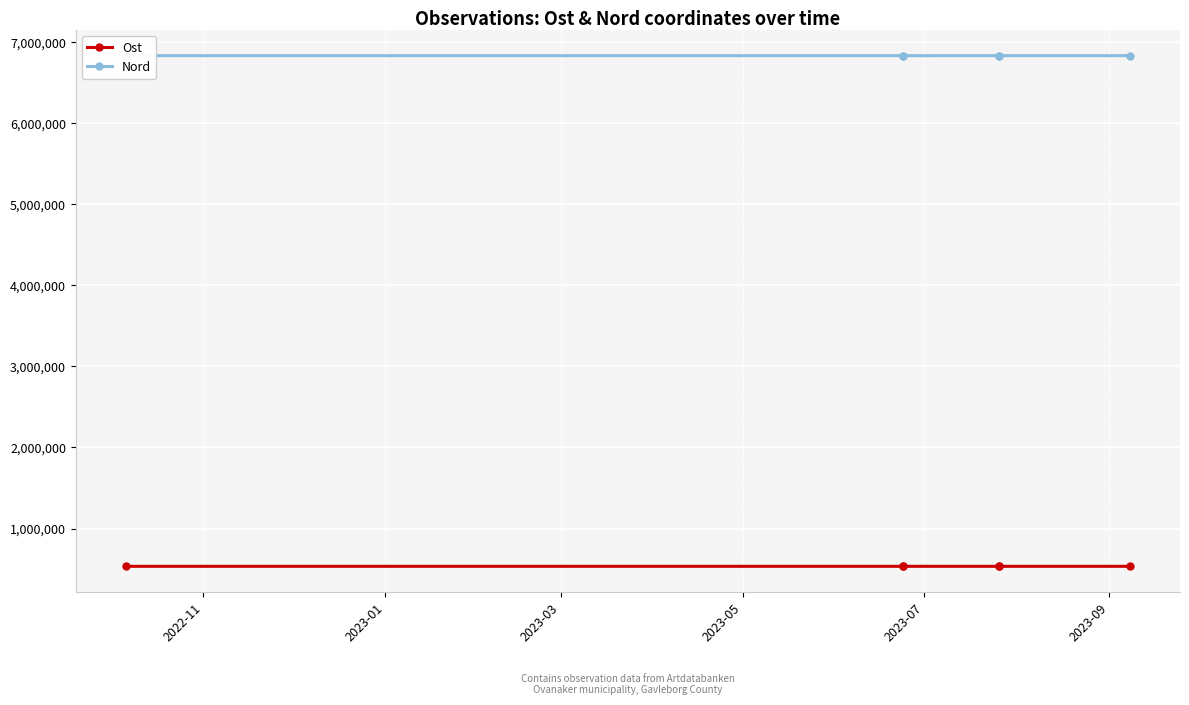

Between 2023-03 and 2023-05, which is larger?

2023-03